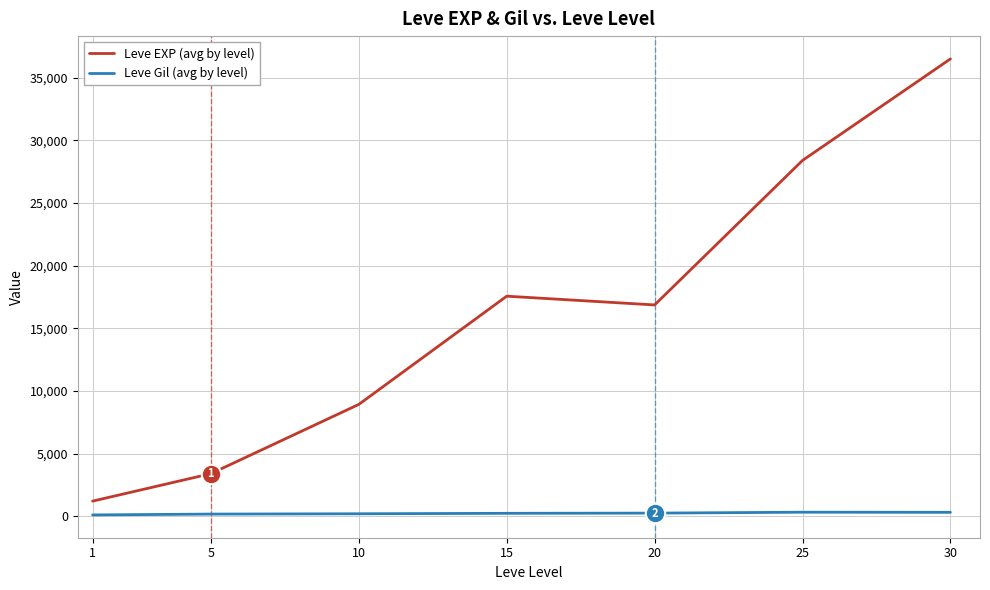

What value does the Leve Gil (avg by level) series have at 1?

113.3